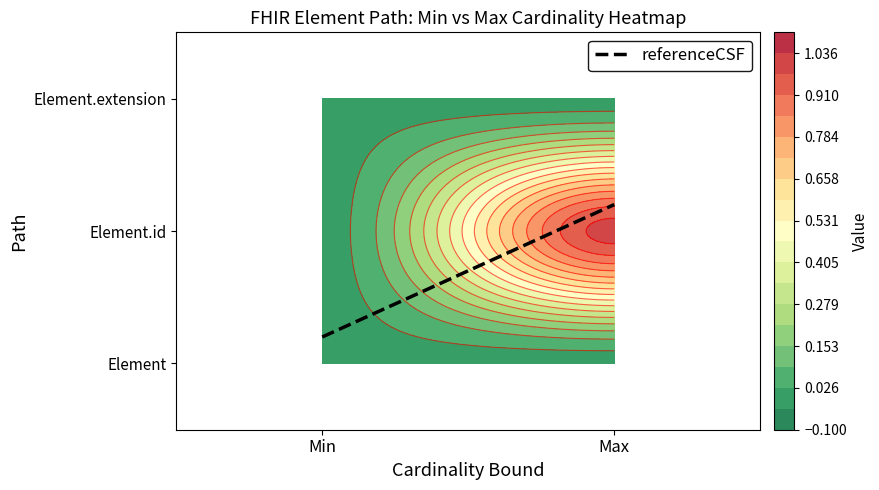

Which category has the lowest value in the Element.id series?

Min